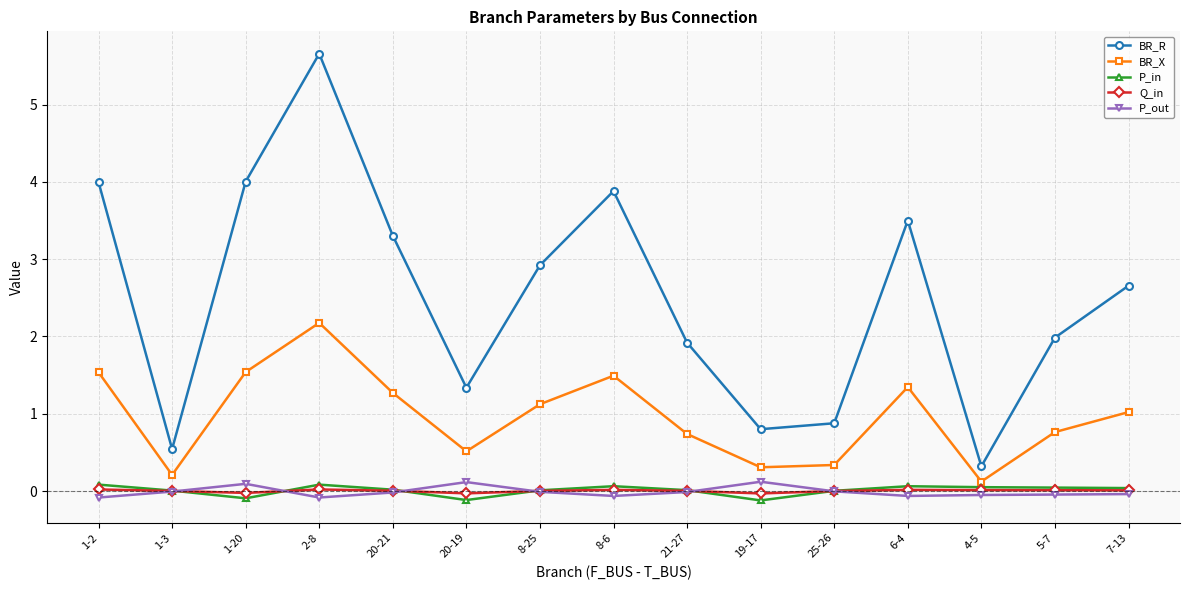

Is the value of Q_in at 1-3 greater than the value of BR_R at 25-26?

No